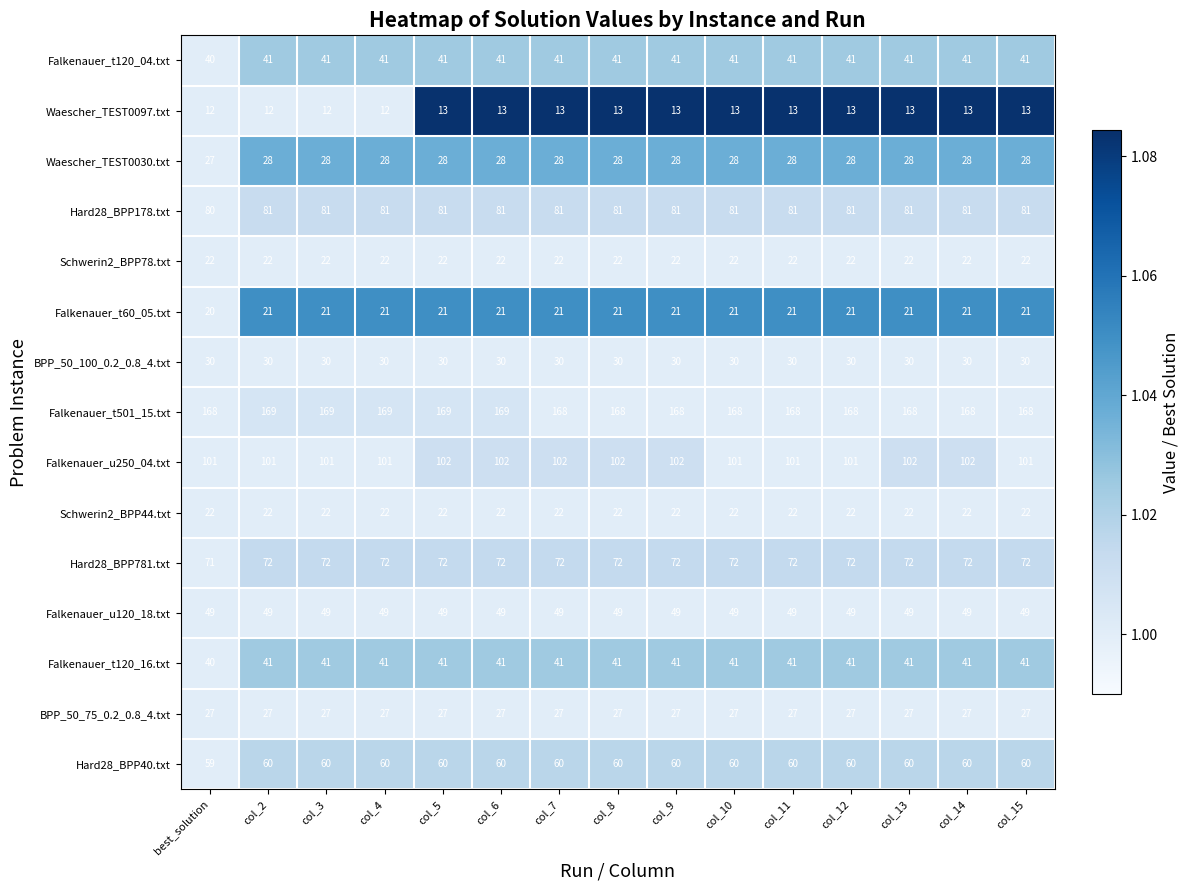

What is the difference between the highest and lowest values at col_4?

157